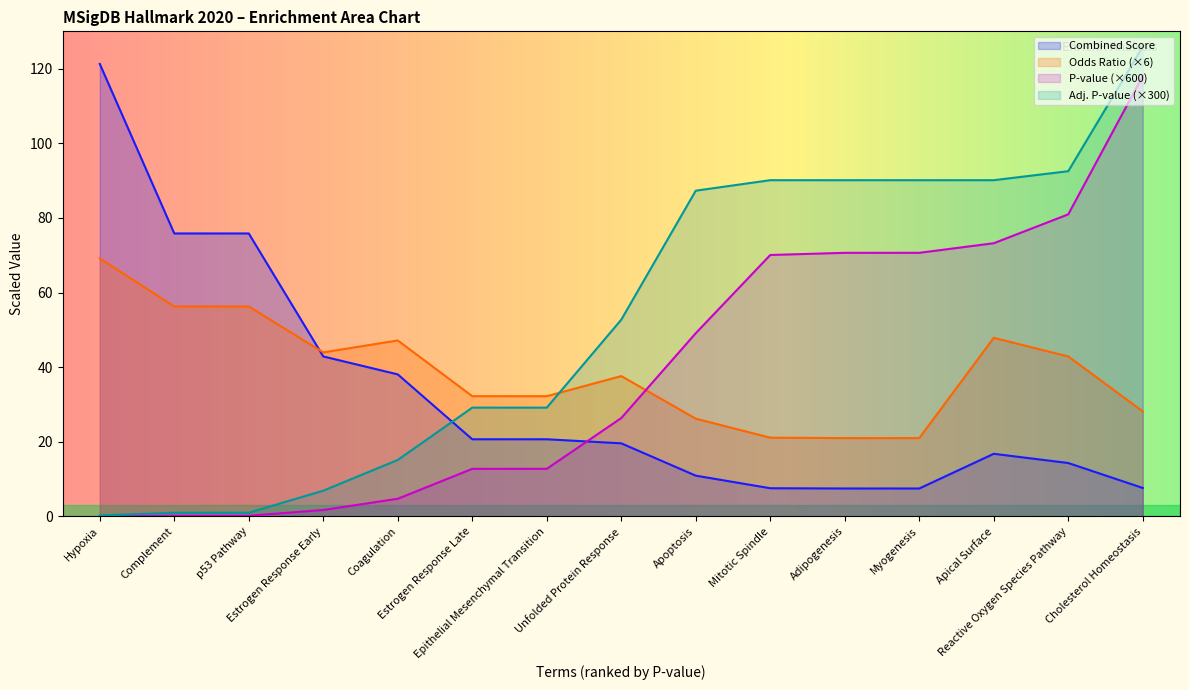

Reading left to right, list all the values displayed in this chart.

P-value: Hypoxia=0.0	Complement=0.2	p53 Pathway=0.2	Estrogen Response Early=1.7	Coagulation=4.7	Estrogen Response Late=12.8	Epithelial Mesenchymal Transition=12.8	Unfolded Protein Response=26.4	Apoptosis=49.1	Mitotic Spindle=70.1	Adipogenesis=70.6	Myogenesis=70.6	Apical Surface=73.2	Reactive Oxygen Species Pathway=81.0	Cholesterol Homeostasis=118.0
Adjusted P-value: Hypoxia=0.3	Complement=1.0	p53 Pathway=1.0	Estrogen Response Early=6.9	Coagulation=15.1	Estrogen Response Late=29.2	Epithelial Mesenchymal Transition=29.2	Unfolded Protein Response=52.7	Apoptosis=87.3	Mitotic Spindle=90.1	Adipogenesis=90.1	Myogenesis=90.1	Apical Surface=90.1	Reactive Oxygen Species Pathway=92.5	Cholesterol Homeostasis=125.9
Odds Ratio: Hypoxia=69.1	Complement=56.3	p53 Pathway=56.3	Estrogen Response Early=44.0	Coagulation=47.2	Estrogen Response Late=32.2	Epithelial Mesenchymal Transition=32.2	Unfolded Protein Response=37.6	Apoptosis=26.2	Mitotic Spindle=21.1	Adipogenesis=21.0	Myogenesis=21.0	Apical Surface=47.9	Reactive Oxygen Species Pathway=42.9	Cholesterol Homeostasis=28.2
Combined Score: Hypoxia=121.3	Complement=75.8	p53 Pathway=75.8	Estrogen Response Early=42.9	Coagulation=38.1	Estrogen Response Late=20.7	Epithelial Mesenchymal Transition=20.7	Unfolded Protein Response=19.6	Apoptosis=10.9	Mitotic Spindle=7.6	Adipogenesis=7.5	Myogenesis=7.5	Apical Surface=16.8	Reactive Oxygen Species Pathway=14.3	Cholesterol Homeostasis=7.6